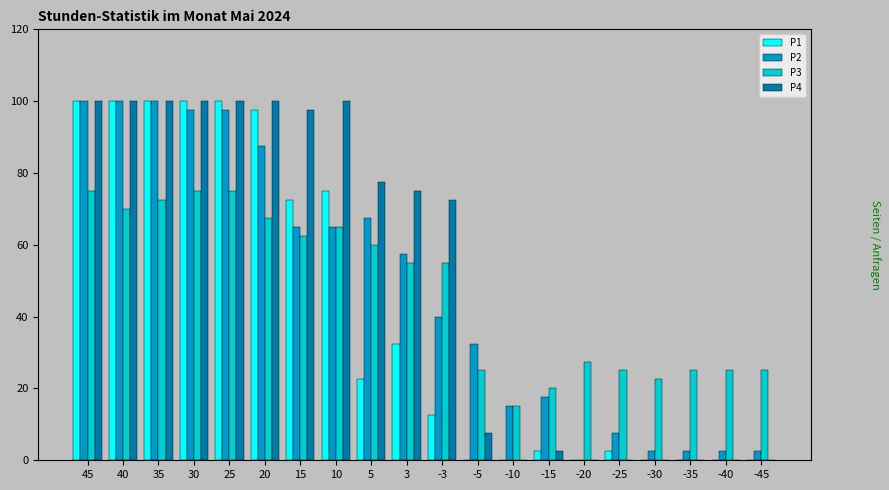

How many values in the P1 series exceed 22?

10